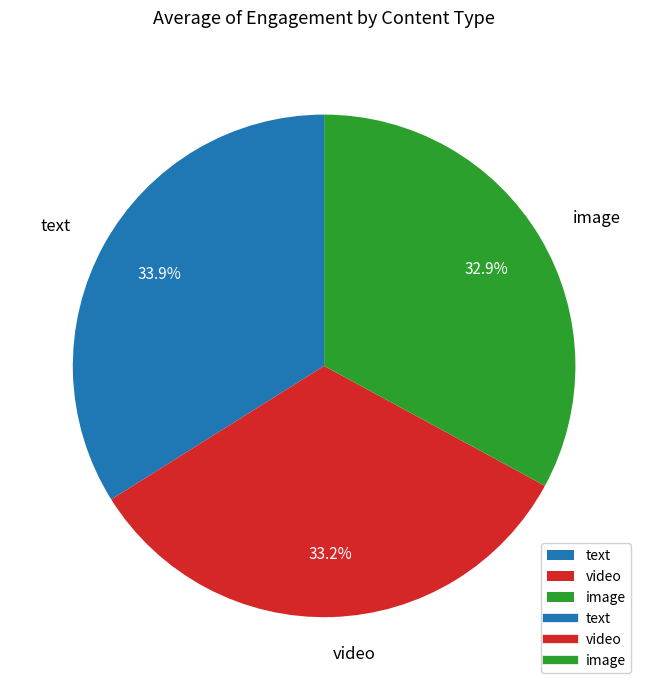

Does video represent more than half of the total?

No